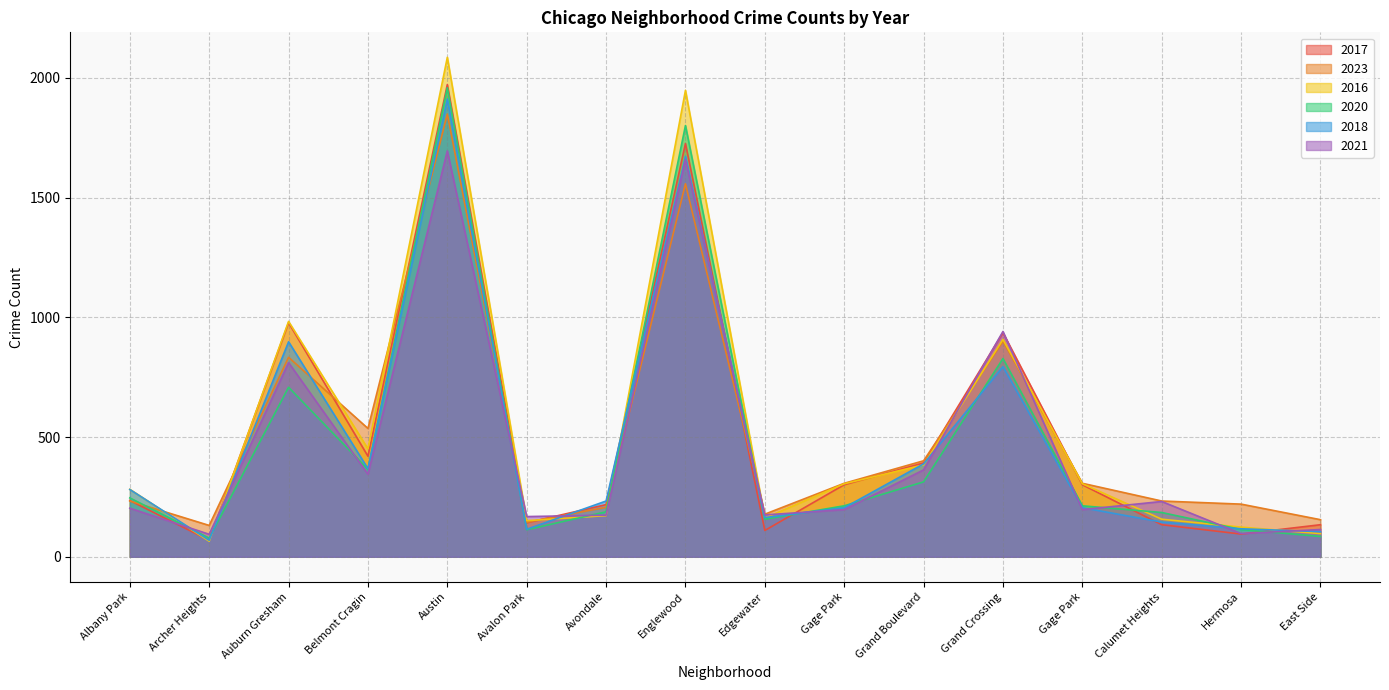

Reading left to right, what are all the values shown in this chart?

2017: Albany Park=235	Archer Heights=69	Auburn Gresham=978	Belmont Cragin=420	Austin=1972	Avalon Park=142	Avondale=218	Englewood=1726	Edgewater=110	Gage Park=301	Grand Boulevard=392	Grand Crossing=936	Gage Park=301	Calumet Heights=134	Hermosa=95	East Side=134
2023: Albany Park=233	Archer Heights=131	Auburn Gresham=833	Belmont Cragin=536	Austin=1849	Avalon Park=144	Avondale=207	Englewood=1558	Edgewater=178	Gage Park=307	Grand Boulevard=401	Grand Crossing=900	Gage Park=307	Calumet Heights=233	Hermosa=220	East Side=155
2016: Albany Park=282	Archer Heights=65	Auburn Gresham=983	Belmont Cragin=451	Austin=2086	Avalon Park=151	Avondale=172	Englewood=1948	Edgewater=162	Gage Park=305	Grand Boulevard=384	Grand Crossing=908	Gage Park=305	Calumet Heights=157	Hermosa=124	East Side=97
2020: Albany Park=246	Archer Heights=78	Auburn Gresham=708	Belmont Cragin=365	Austin=1959	Avalon Park=113	Avondale=188	Englewood=1801	Edgewater=157	Gage Park=213	Grand Boulevard=313	Grand Crossing=828	Gage Park=213	Calumet Heights=185	Hermosa=114	East Side=85
2018: Albany Park=281	Archer Heights=69	Auburn Gresham=898	Belmont Cragin=368	Austin=1912	Avalon Park=115	Avondale=233	Englewood=1672	Edgewater=164	Gage Park=205	Grand Boulevard=388	Grand Crossing=794	Gage Park=205	Calumet Heights=145	Hermosa=117	East Side=105
2021: Albany Park=203	Archer Heights=94	Auburn Gresham=811	Belmont Cragin=345	Austin=1695	Avalon Park=168	Avondale=174	Englewood=1659	Edgewater=175	Gage Park=197	Grand Boulevard=363	Grand Crossing=941	Gage Park=197	Calumet Heights=231	Hermosa=97	East Side=114